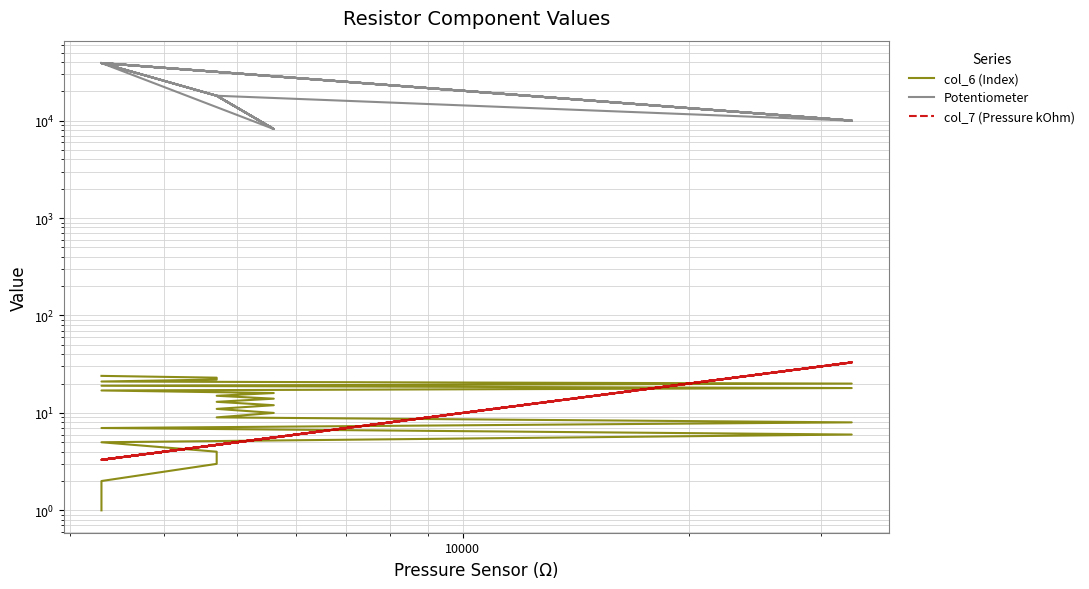

What are all the series names shown in the legend?

col_6 (Index), Potentiometer, col_7 (Pressure kOhm)